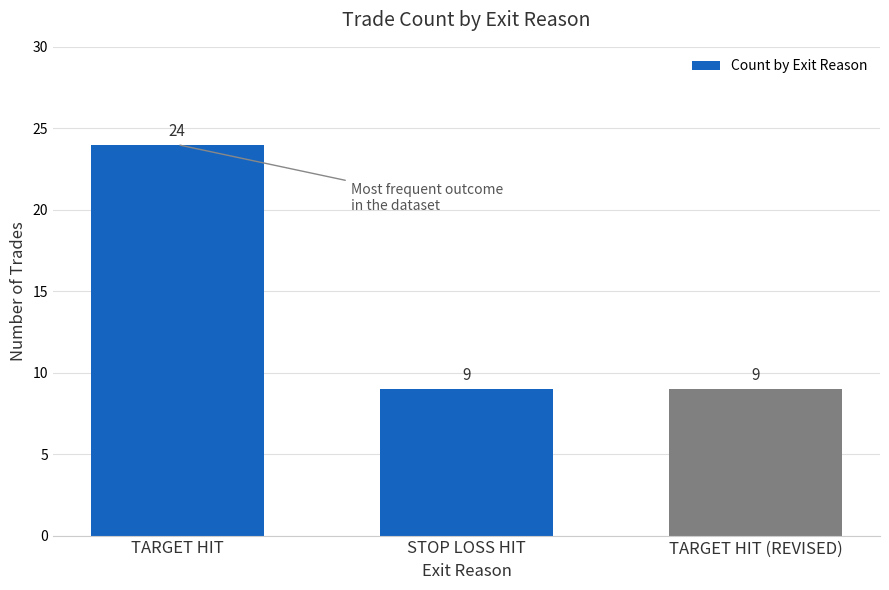

Count the values in the range 9 to 24.

3